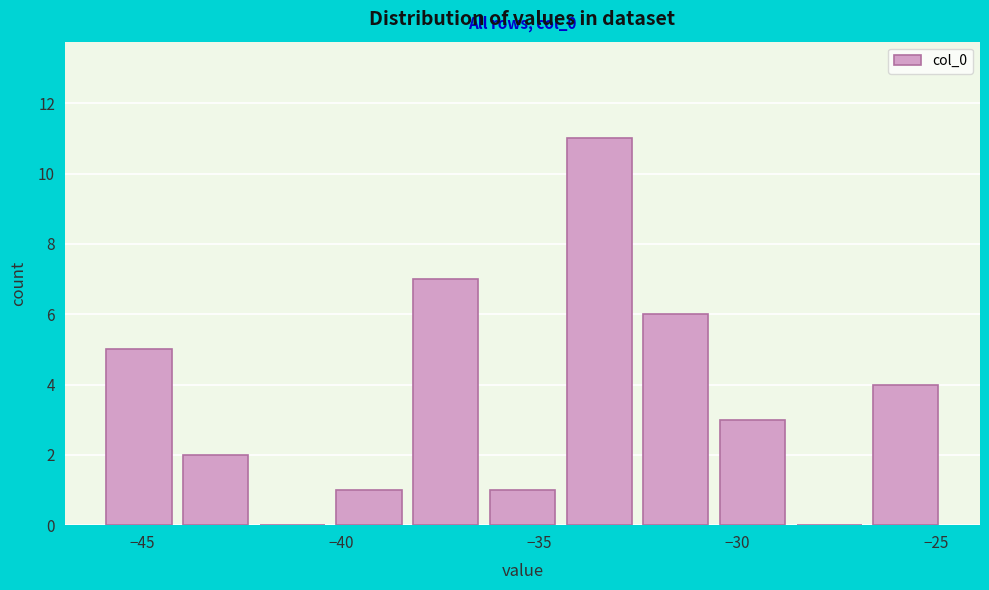

Around what value on the x-axis is the tallest bar? Give the approximate position of its centre, as read against the axis.

-33.5